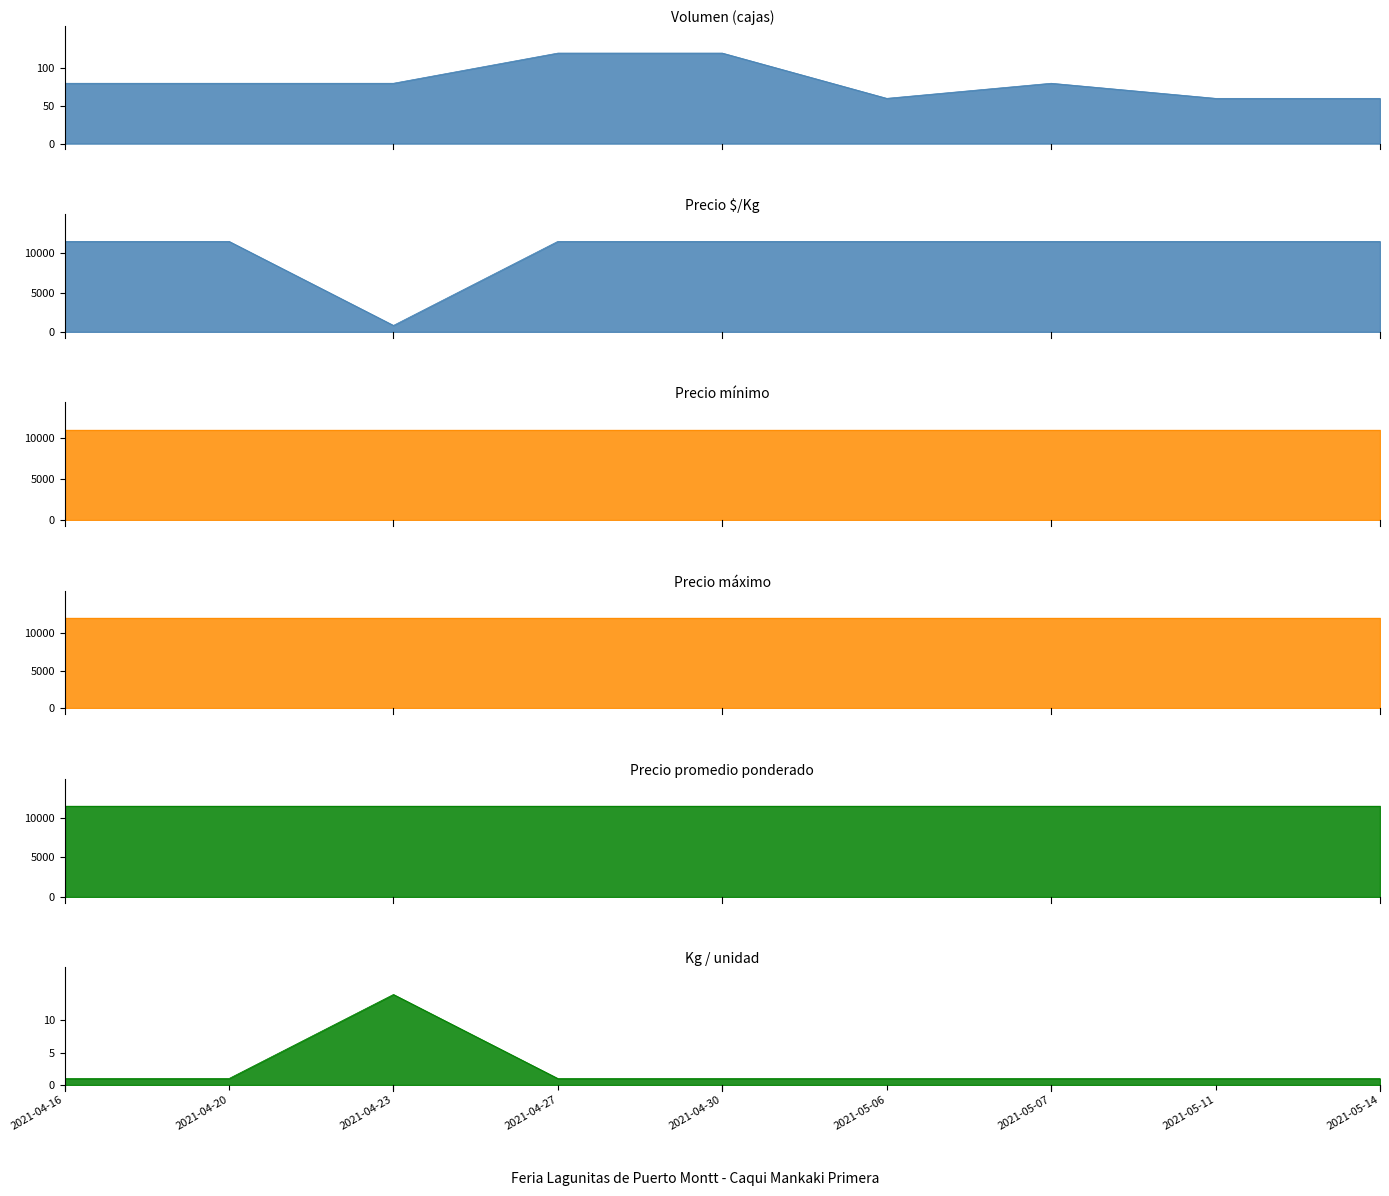

Count the number of data series in this chart.

3